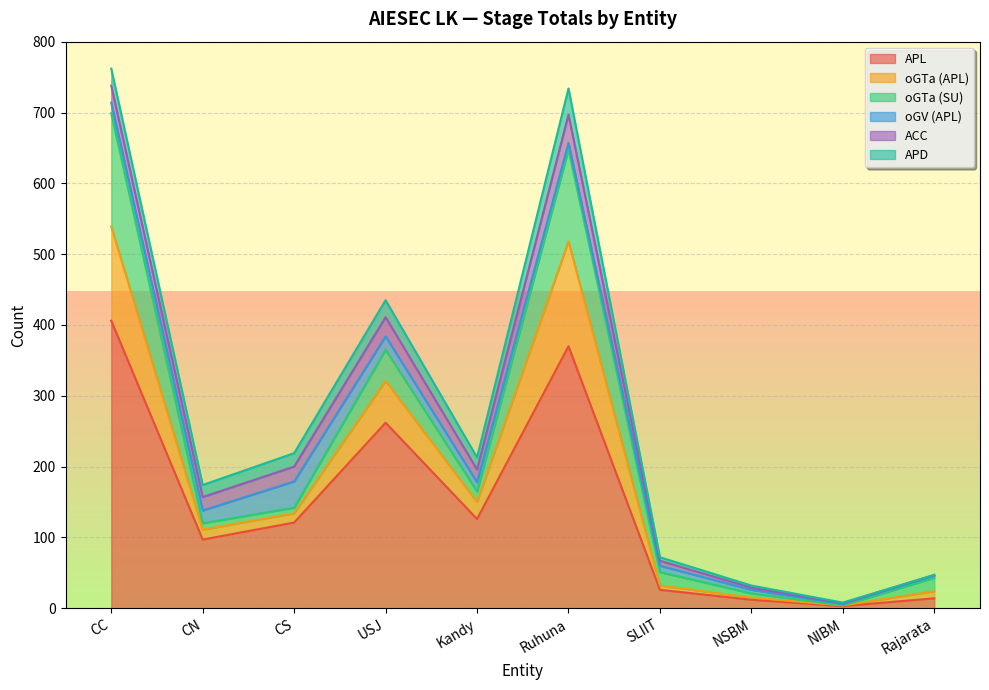

How many interior local peaks does the oGTa (APL) series have?

2